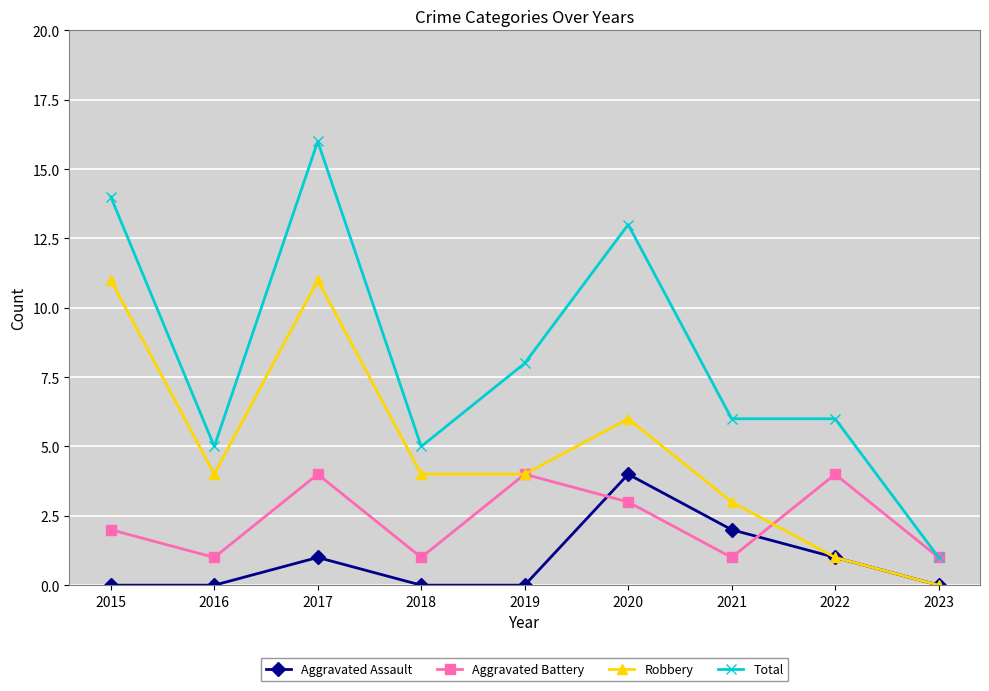

Rank the series by their average value, from highest to lowest.

Total, Robbery, Aggravated Battery, Aggravated Assault